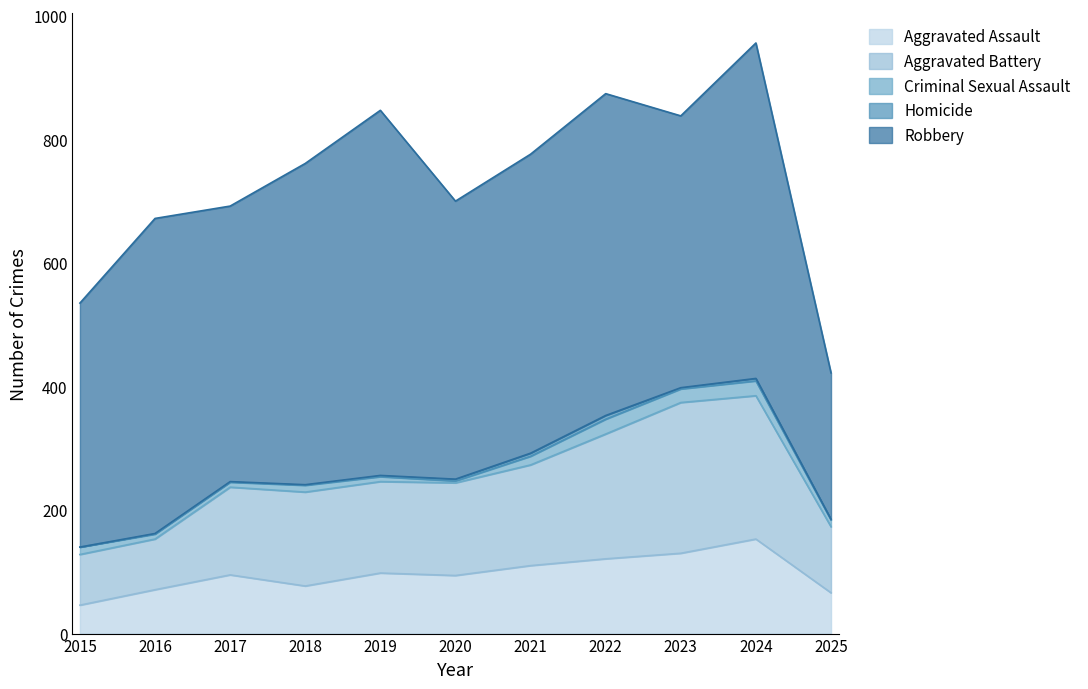

What are all the series names shown in the legend?

Aggravated Assault, Aggravated Battery, Criminal Sexual Assault, Homicide, Robbery